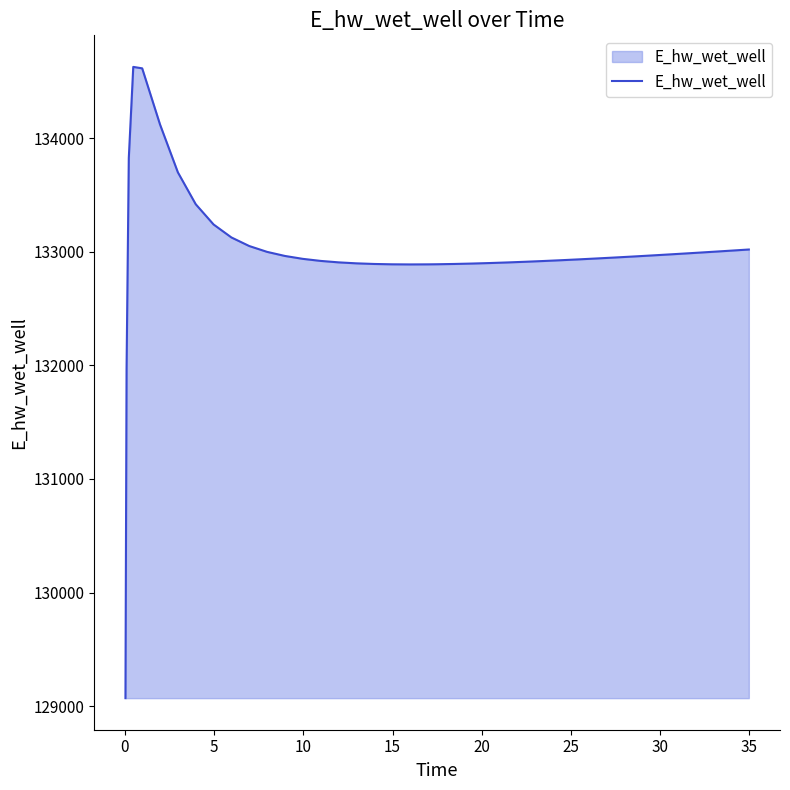

What is the greatest value displayed?

134628.1